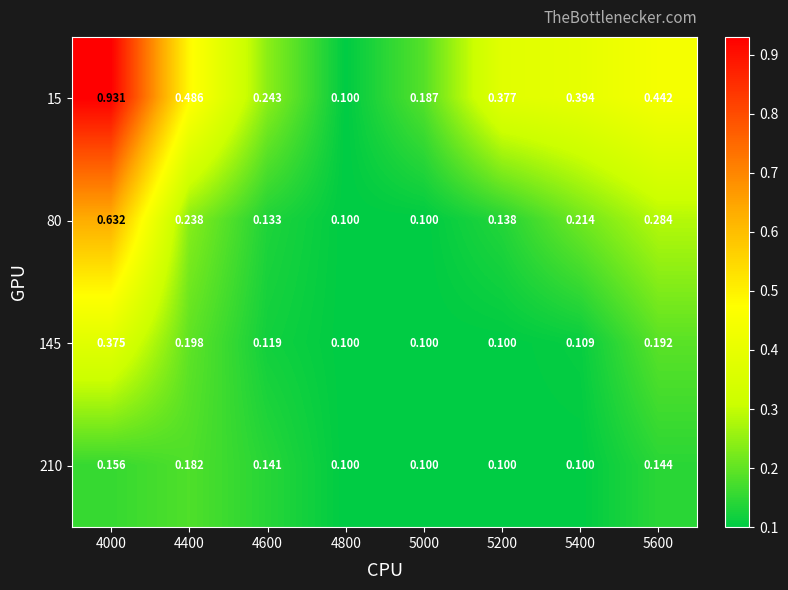

Is the value of 145 at 5000 greater than the value of 210 at 4000?

No